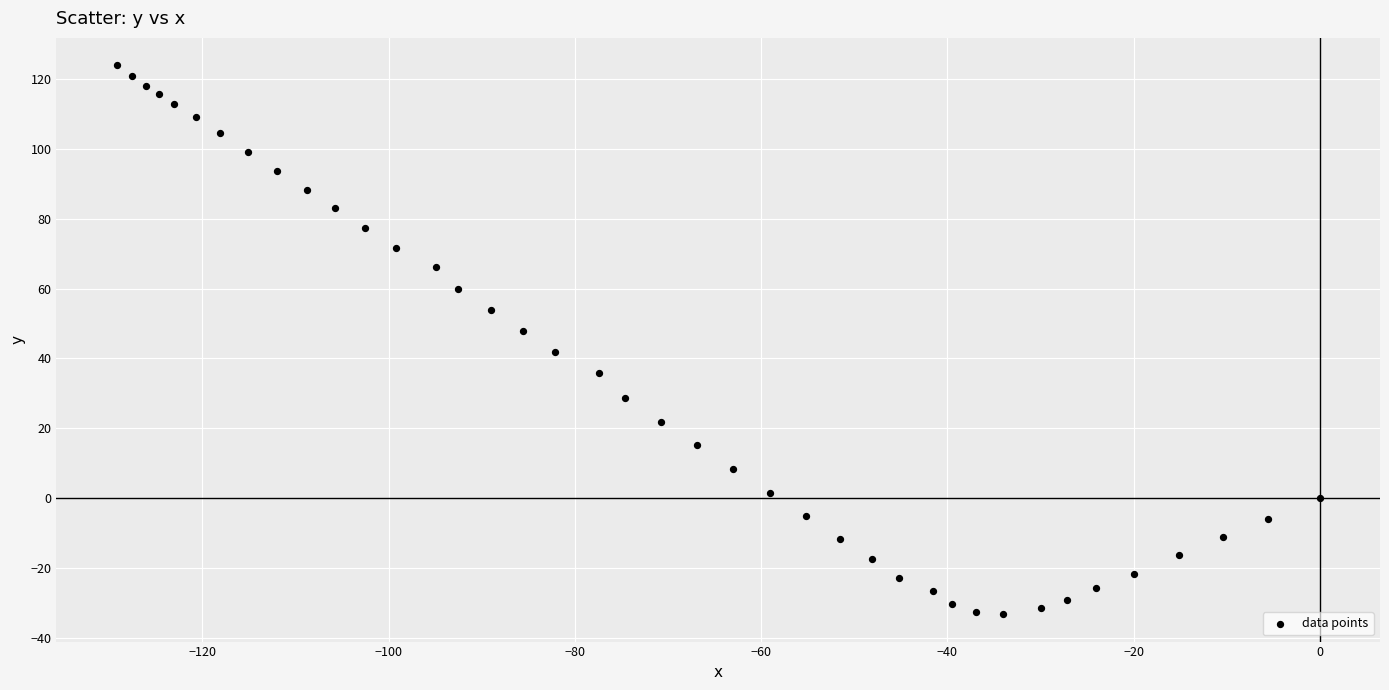

What is the range of Y values (max minus min)?

157.3